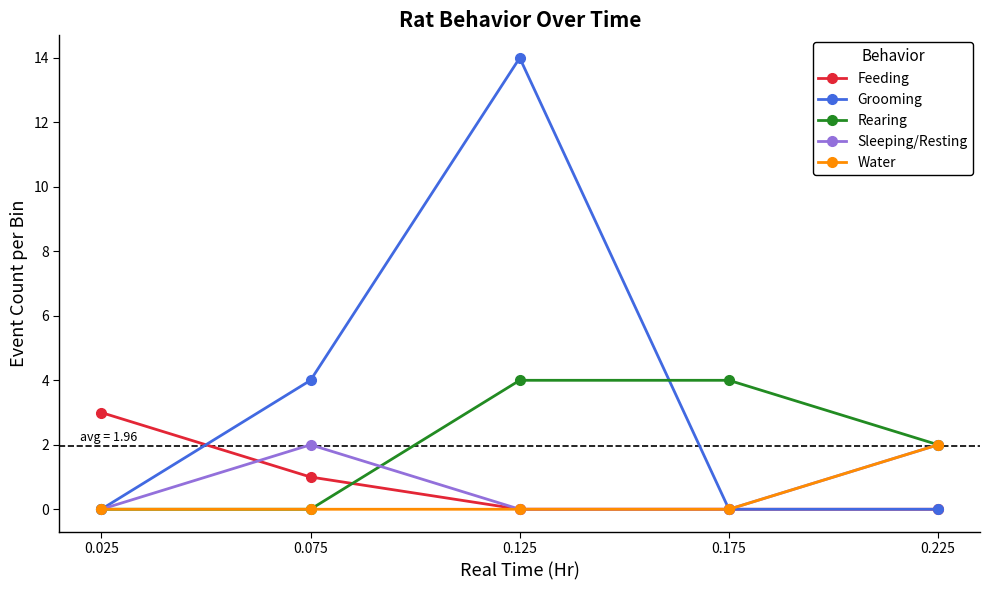

Reading left to right, list all the values displayed in this chart.

Feeding: 3	1	0	0	0
Grooming: 0	4	14	0	0
Rearing: 0	0	4	4	2
Sleeping/Resting: 0	2	0	0	2
Water: 0	0	0	0	2